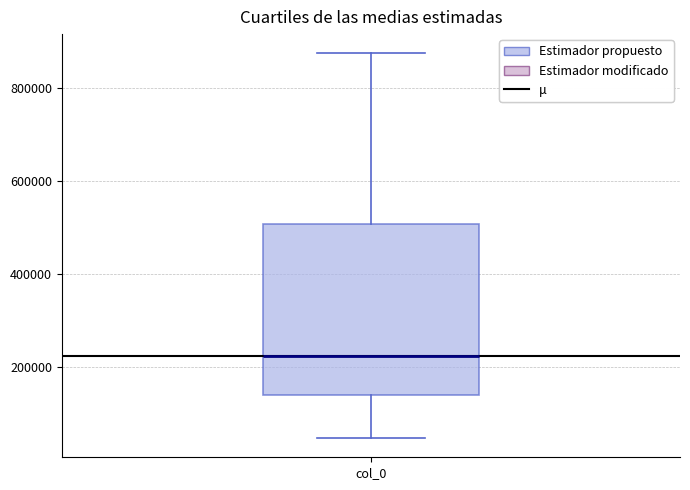

Where is the lower edge of the box for col_0 on the y-axis? The values are not printed on the chart, so give them approximately, as read against the axis.

140000